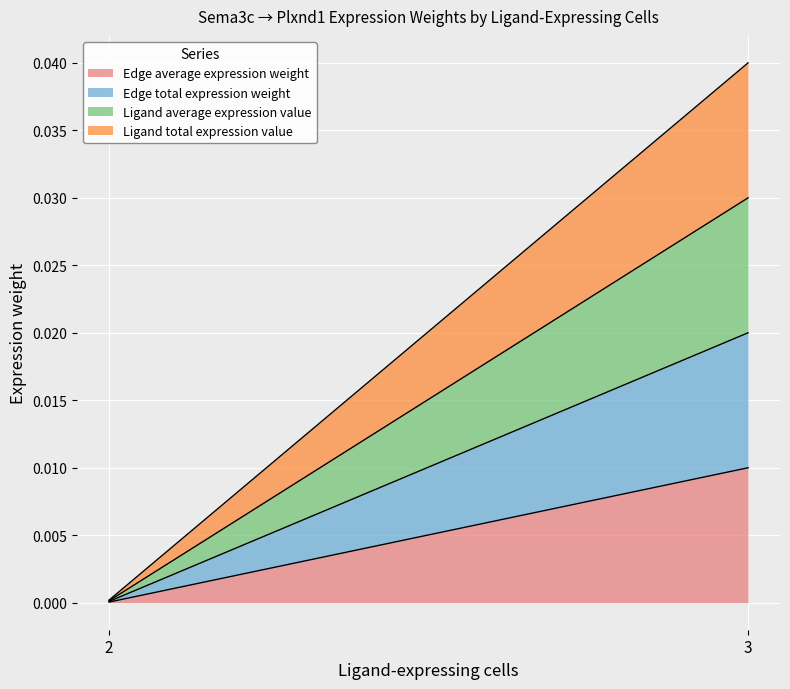

Rank the categories by Ligand average expression value value from highest to lowest.

3, 2